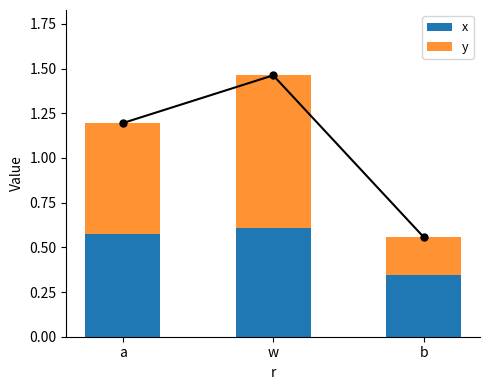

The value of y at w is 0.9. True or false?

True